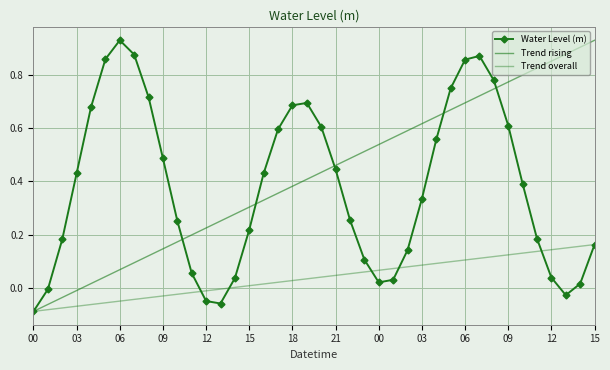

True or false: Trend overall and Trend rising cross at least once.

False